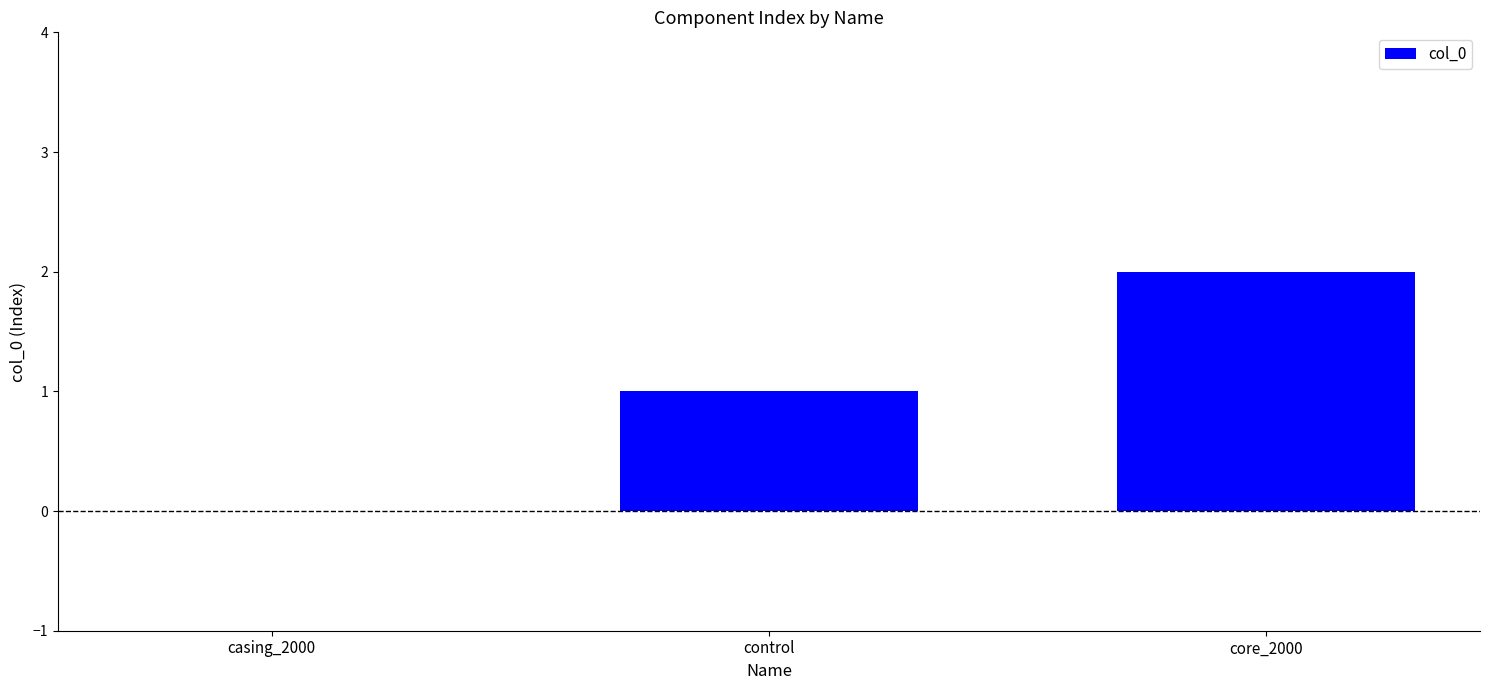

How many categories are shown in the chart?

3